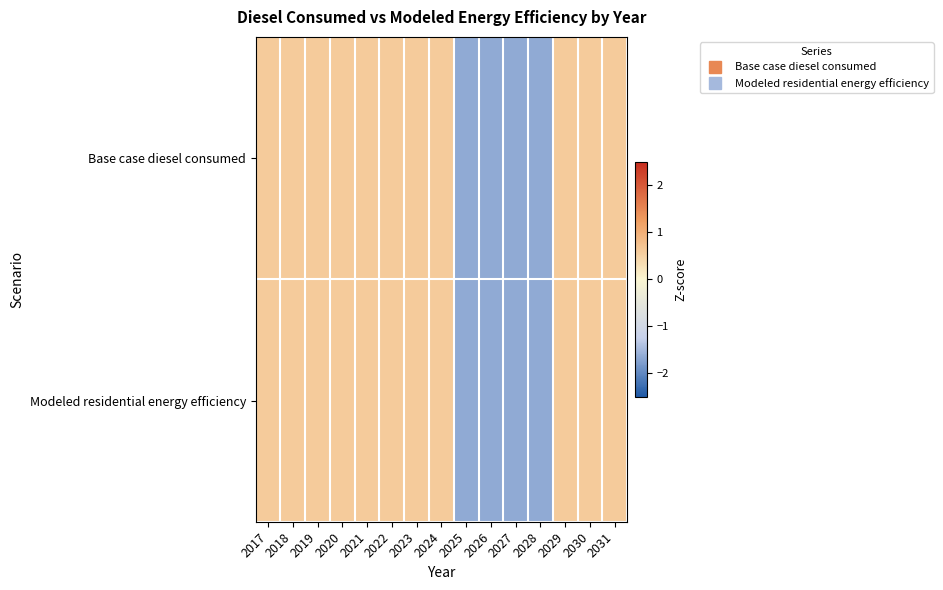

Between 2022 and 2018, which is larger?

2022